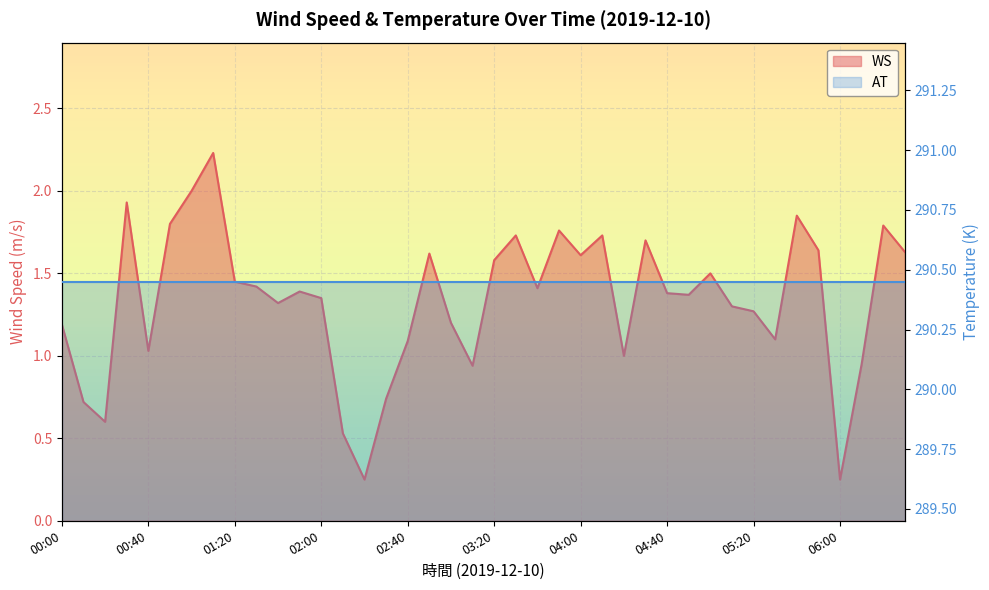

The value at 01:50 is 1.4. True or false?

True